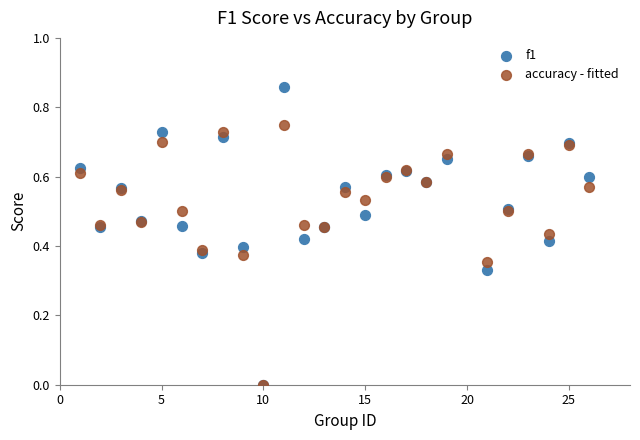

What are all the series names shown in the legend?

f1, accuracy - fitted